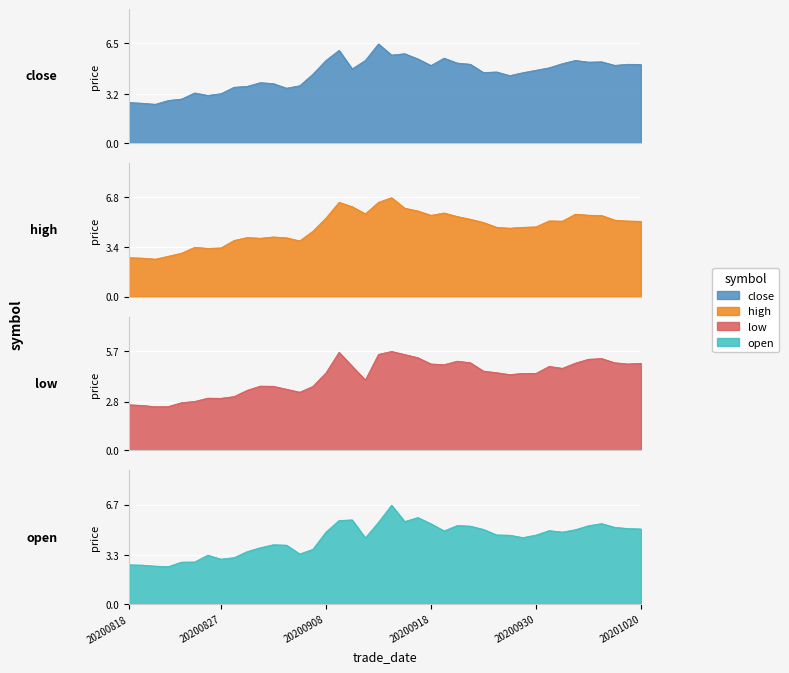

At which category is the sum across all series the highest?

20200915